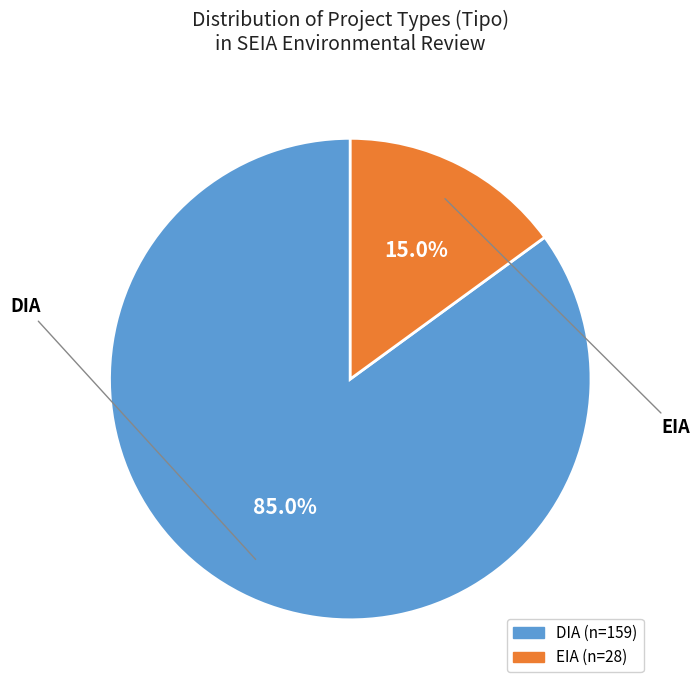

Which category has the smallest portion of the pie?

EIA